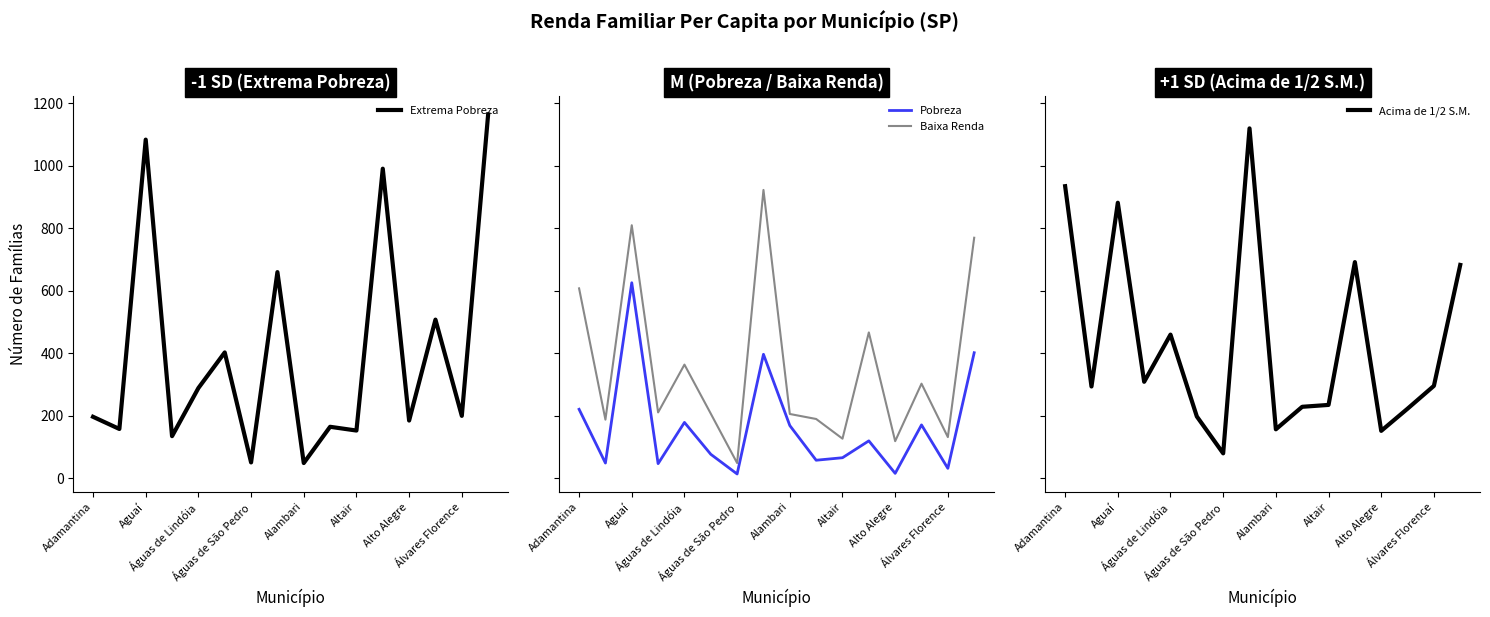

The Pobreza series shows 58 at 9. True or false?

True